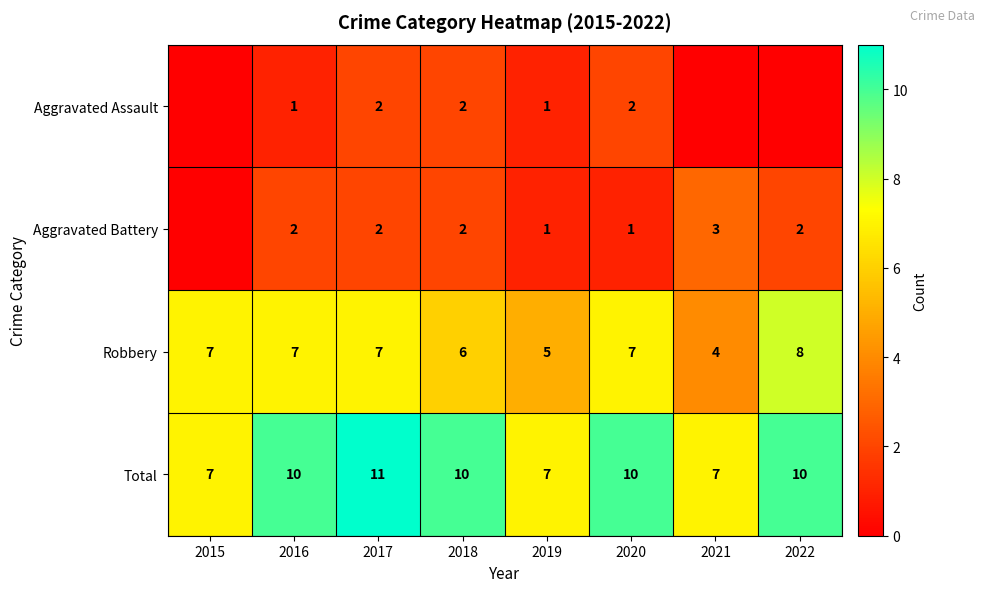

What is the approximate value of Total at 2019?

7